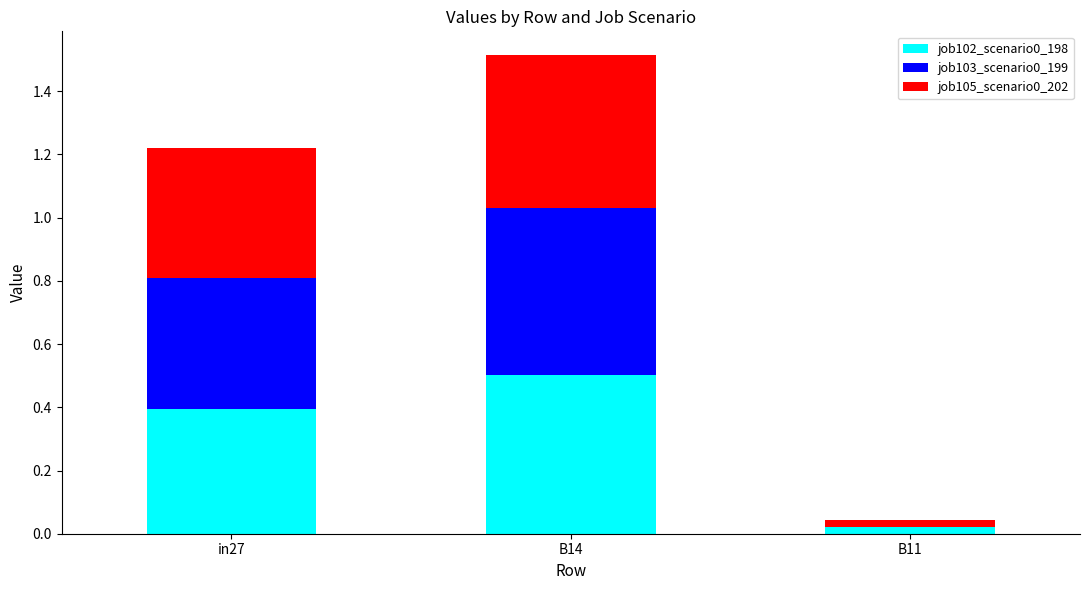

True or false: job102_scenario0_198 has a value of 0.5 at B14.

True